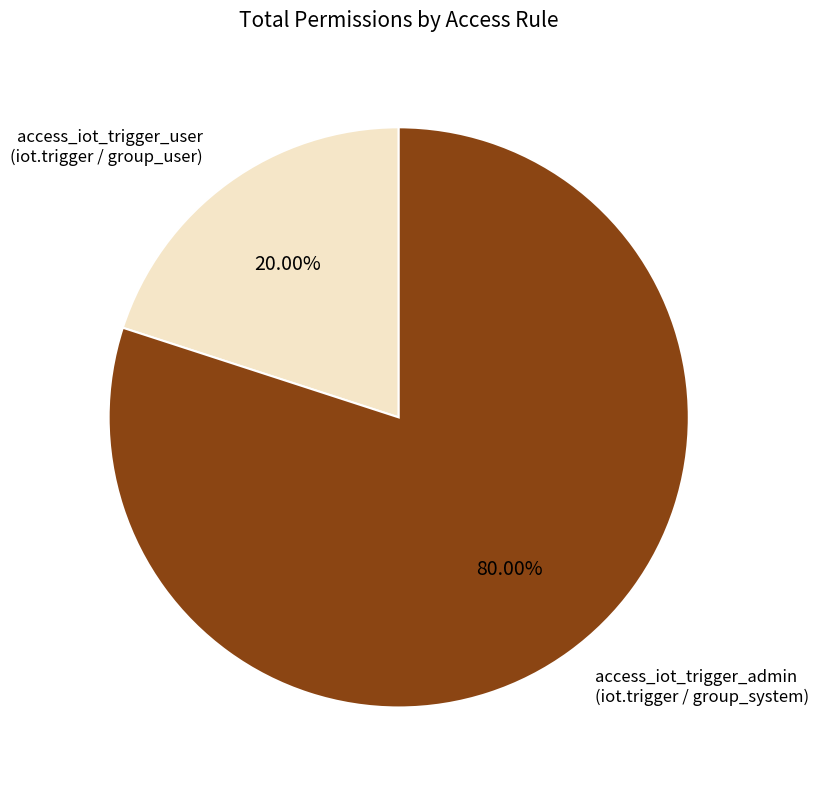

Which slice represents more than half of the pie?

access_iot_trigger_admin